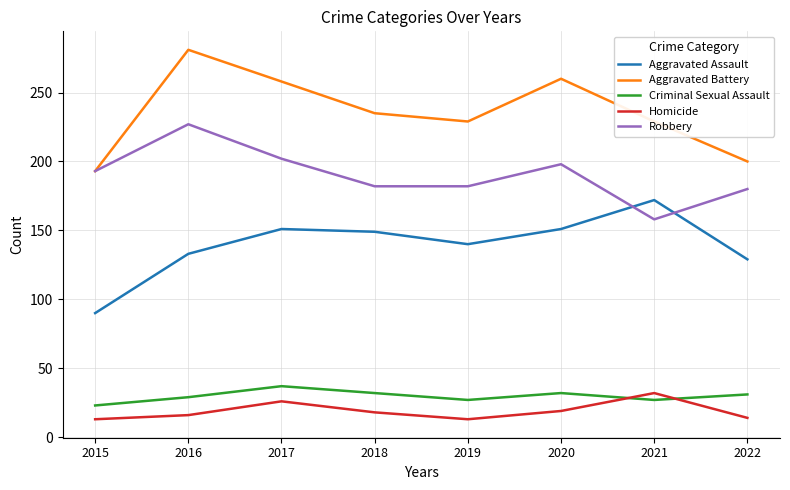

What are all the series names shown in the legend?

Aggravated Assault, Aggravated Battery, Criminal Sexual Assault, Homicide, Robbery